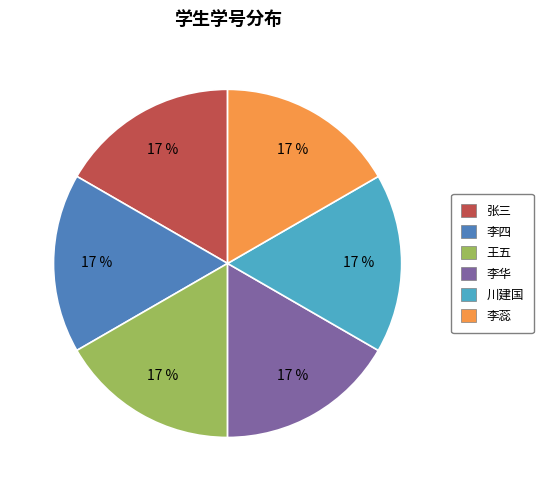

Approximately how many times larger is the value at 李四 compared to 李华?

1.0